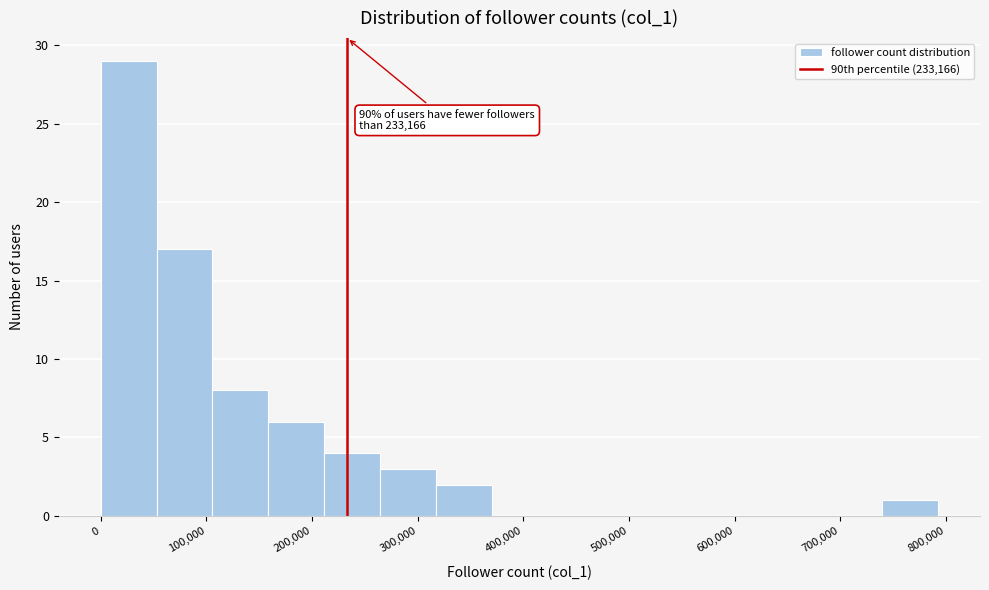

Which range on the x-axis has the tallest bar?

0 to 50000